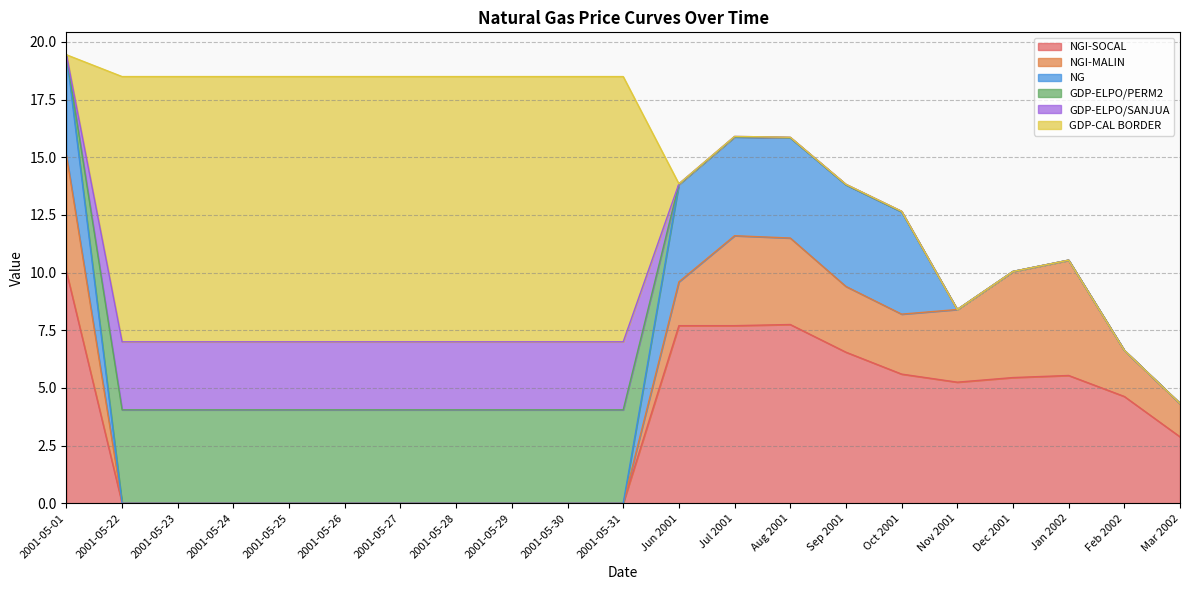

How many intersections are there between NG and GDP-ELPO/SANJUA?

2